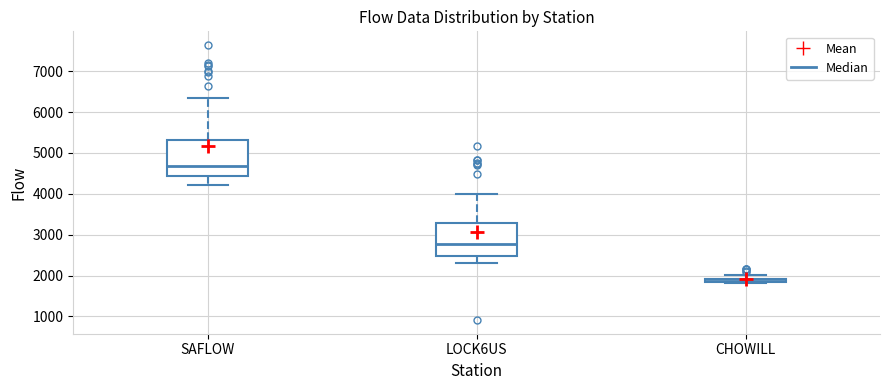

Which box's median line is the highest?

SAFLOW